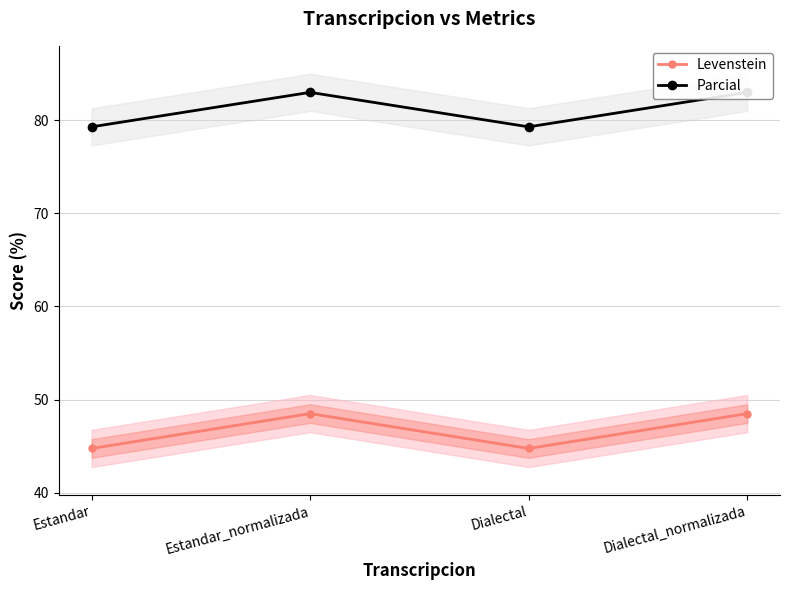

What is the smallest value displayed?

44.7